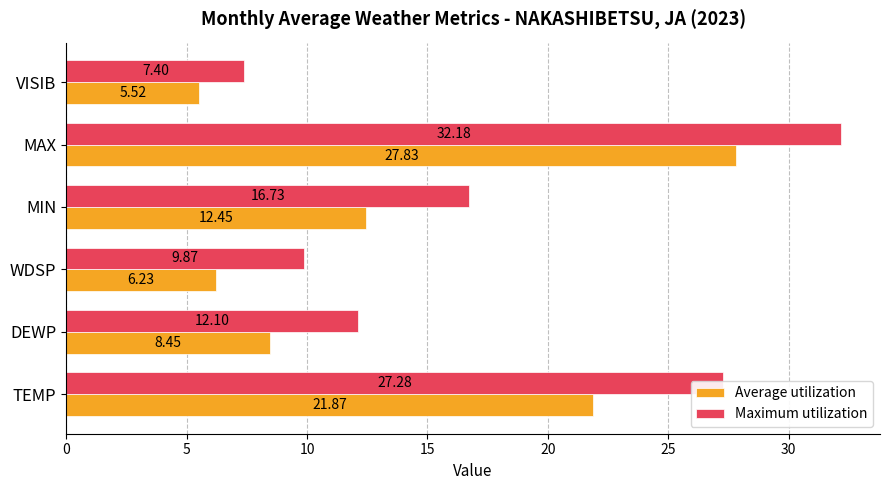

List the labels in order of Average utilization value, largest first.

MAX, TEMP, MIN, DEWP, WDSP, VISIB